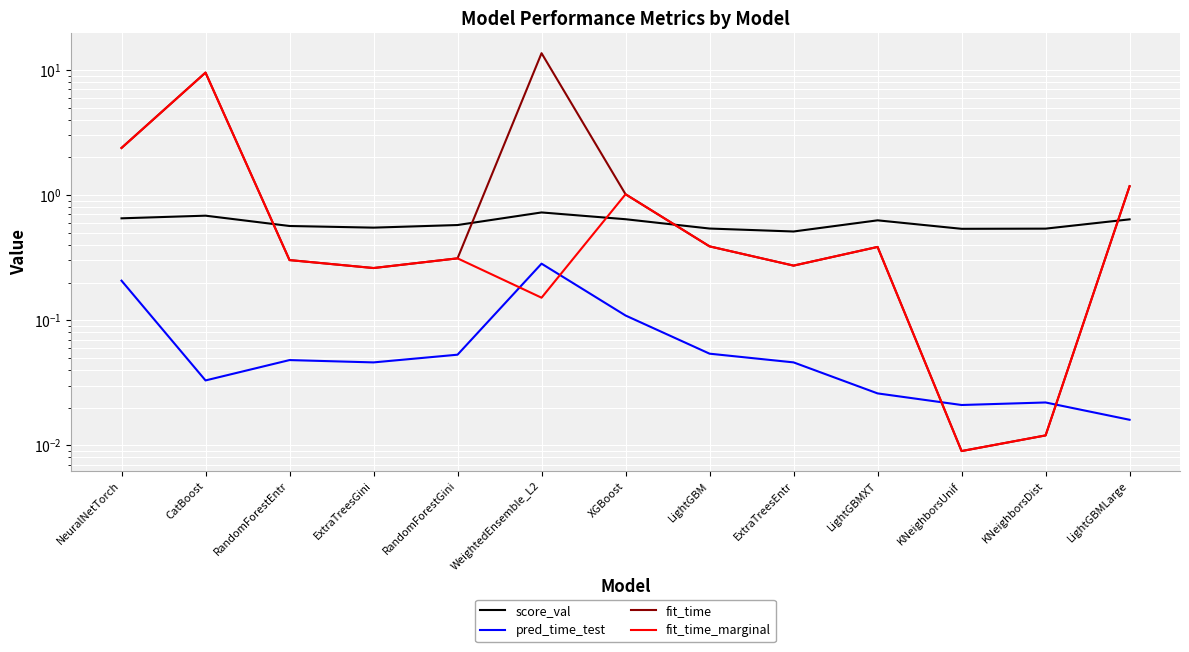

The value of score_val at WeightedEnsemble_L2 is 0.7. True or false?

True